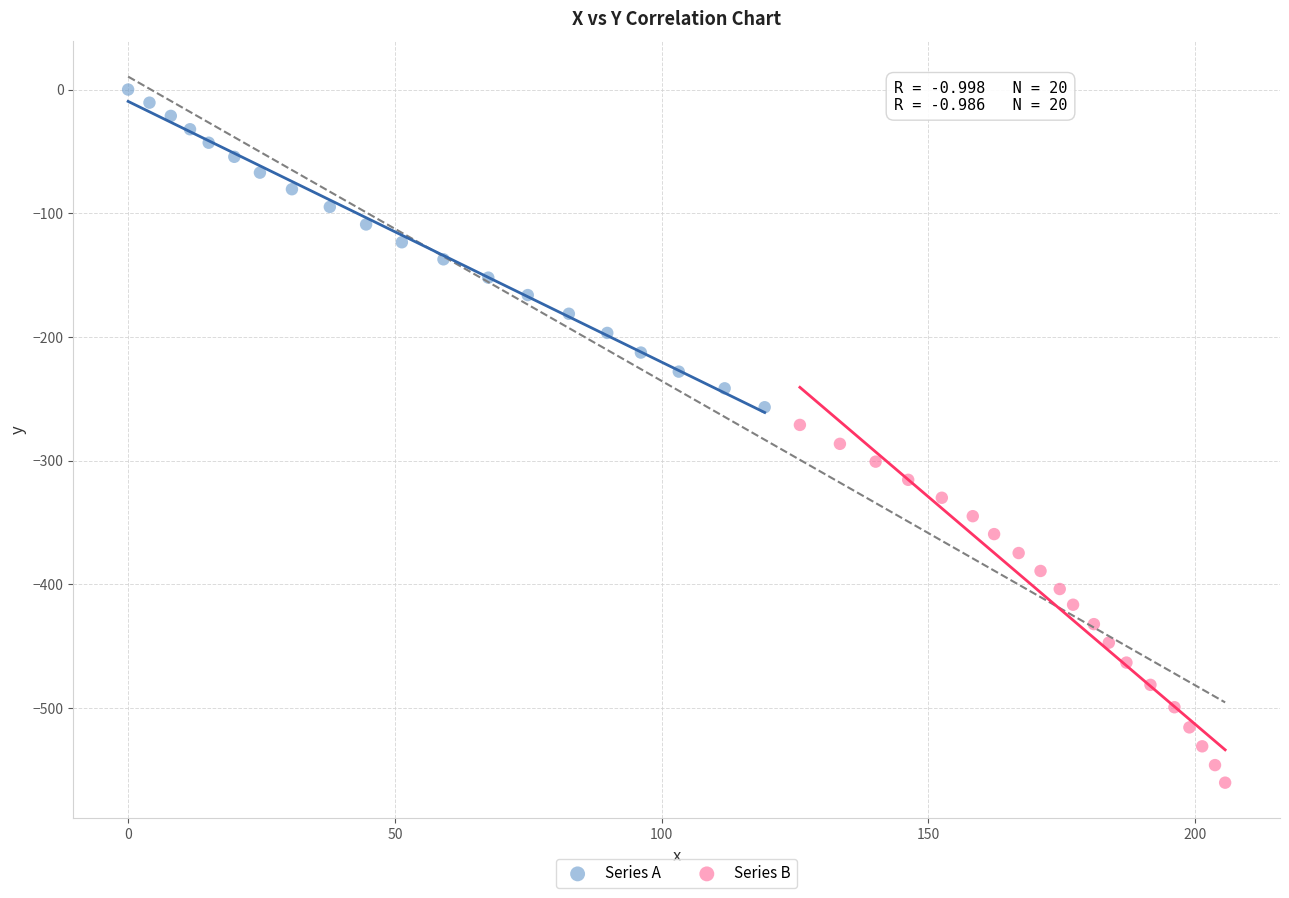

Which series reaches the minimum Y coordinate?

Series B